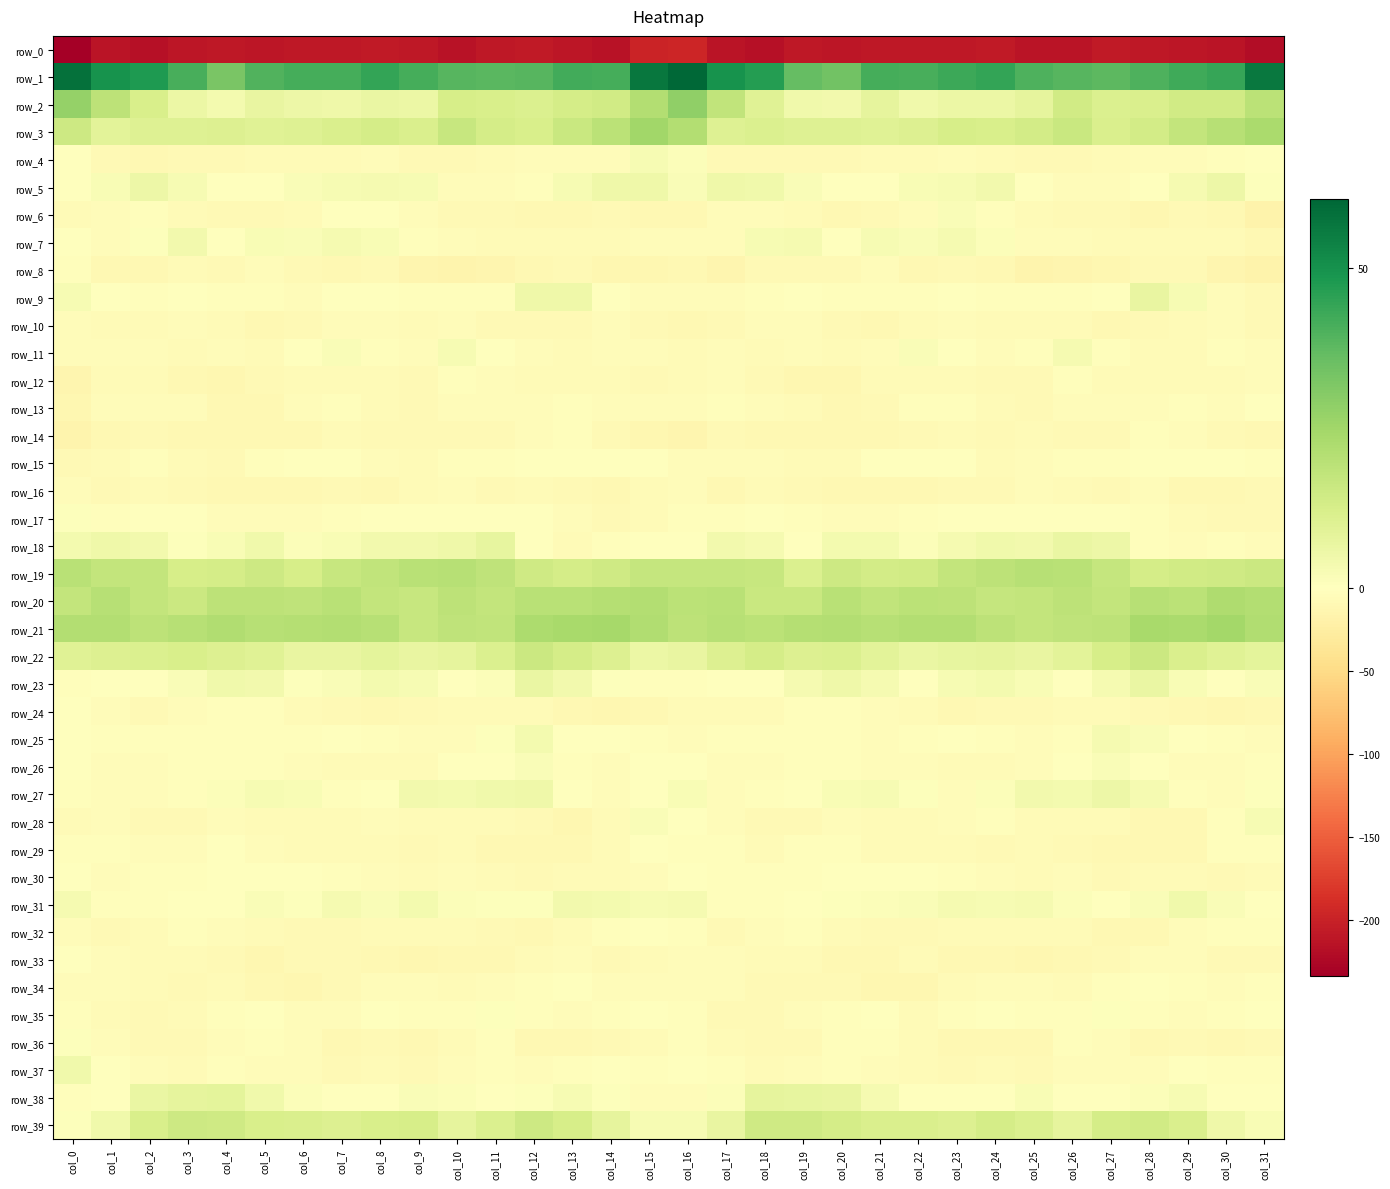

Reading left to right, transcribe all the data shown in this chart.

row_0: -233.4	-212.5	-216.9	-211.1	-209.1	-210.0	-208.9	-209.3	-207.3	-209.7	-214.6	-209.1	-207.8	-210.0	-213.4	-197.1	-196.8	-213.3	-215.7	-209.0	-209.9	-209.4	-209.1	-209.0	-206.9	-212.0	-213.3	-207.5	-208.8	-211.5	-211.8	-219.7
row_1: 58.0	49.4	47.5	40.9	32.3	39.6	41.5	41.7	44.4	41.7	38.5	38.1	38.6	42.2	41.7	56.8	60.8	49.5	46.8	36.1	33.9	41.5	41.0	42.8	44.4	40.1	38.6	37.8	39.9	42.3	43.9	56.1
row_2: 27.2	18.7	12.2	5.8	3.6	6.9	5.6	4.9	6.2	6.2	12.6	12.3	11.1	13.1	14.2	21.2	28.1	17.9	9.7	4.4	4.2	7.6	4.3	5.9	6.1	7.9	13.9	11.0	11.9	14.0	14.0	19.1
row_3: 14.9	9.0	10.2	10.3	10.5	9.9	10.4	11.6	13.2	11.9	16.4	12.9	12.1	16.0	19.2	25.1	21.3	10.2	11.1	10.1	10.1	9.9	10.8	12.6	12.2	13.7	15.8	11.8	13.4	17.5	20.1	22.8
row_4: -1.3	-8.8	-10.1	-8.1	-7.8	-7.2	-6.0	-6.4	-4.4	-7.9	-7.8	-6.6	-5.4	-4.0	-3.7	2.4	1.4	-8.8	-9.1	-7.9	-8.1	-6.2	-6.7	-4.8	-5.7	-8.0	-7.9	-5.8	-4.7	-4.2	-2.7	-1.3
row_5: -1.3	2.3	5.3	2.8	-0.9	-1.4	1.7	2.5	3.2	2.8	-4.1	-4.3	-3.1	2.5	5.1	5.0	1.6	5.0	4.3	1.6	-1.6	-0.4	2.3	2.5	3.9	0.4	-4.9	-3.8	-1.2	3.2	5.5	0.7
row_6: -6.2	-5.4	-3.1	-6.0	-9.0	-9.1	-6.5	0.3	-0.0	-5.0	-7.4	-8.8	-10.5	-9.4	-7.8	-10.3	-9.3	-4.5	-4.3	-6.7	-9.6	-8.3	-4.5	1.6	-2.0	-6.4	-8.0	-8.7	-11.3	-8.2	-9.8	-17.2
row_7: -1.0	-3.8	0.5	4.0	-0.2	2.1	1.7	3.1	2.3	-2.3	-4.4	-6.3	-6.5	-7.1	-5.7	-4.9	-4.9	-4.2	2.6	2.9	0.2	2.7	1.6	3.3	1.2	-4.2	-4.5	-6.5	-6.9	-6.7	-6.4	-9.5
row_8: -1.8	-10.5	-9.5	-6.4	-9.0	-4.7	-8.6	-10.6	-7.8	-14.6	-14.6	-13.2	-9.9	-7.7	-12.3	-12.2	-10.3	-13.0	-7.6	-7.4	-7.6	-4.9	-10.7	-9.0	-9.6	-15.8	-14.0	-12.2	-8.3	-8.8	-14.4	-17.0
row_9: 2.8	-1.6	-3.2	-0.3	-2.0	-2.1	-4.0	-0.8	-0.9	-3.4	-2.1	-2.5	5.0	5.0	-1.5	-5.4	-4.8	-4.5	-2.6	0.1	-2.9	-2.3	-3.4	0.1	-2.2	-2.7	-3.0	-0.4	7.0	2.8	-4.0	-9.0
row_10: -5.4	-6.9	-6.5	-3.8	-6.9	-9.6	-8.2	-5.3	-4.7	-7.1	-5.0	-8.6	-8.8	-7.5	-5.3	-7.5	-10.1	-8.8	-5.3	-4.1	-8.7	-9.2	-7.3	-4.7	-5.5	-6.2	-6.2	-9.4	-7.9	-6.9	-4.8	-7.6
row_11: -4.8	-4.5	-4.6	-6.0	-5.5	-6.4	-0.1	1.8	-3.2	-5.0	2.5	-0.4	-5.3	-6.5	-3.9	-4.9	-6.7	-4.8	-6.0	-5.4	-6.1	-4.6	1.7	0.3	-4.7	-2.7	3.0	-2.8	-5.9	-6.3	-2.8	-4.1
row_12: -13.6	-6.3	-7.2	-9.8	-12.6	-8.6	-5.6	-7.2	-6.5	-8.9	-3.3	-4.8	-6.5	-6.3	-6.2	-8.3	-7.1	-5.5	-8.7	-11.0	-11.8	-6.5	-6.2	-6.9	-7.6	-7.5	-2.5	-6.1	-6.4	-6.2	-5.9	-5.4
row_13: -11.1	-3.7	-4.4	-4.8	-9.6	-9.7	-5.0	-2.7	-5.5	-8.3	-5.1	-4.5	-5.4	-2.8	-4.5	-5.2	-4.3	-3.1	-4.8	-6.1	-10.4	-8.2	-3.4	-3.5	-6.9	-7.5	-4.1	-5.5	-4.3	-2.8	-4.1	0.0
row_14: -16.2	-10.2	-8.5	-10.5	-10.3	-10.0	-9.6	-5.5	-8.7	-8.1	-7.4	-8.7	-5.2	-3.1	-7.8	-12.3	-14.1	-8.5	-10.1	-10.2	-9.8	-10.7	-7.7	-6.3	-9.0	-7.3	-8.2	-8.4	-3.1	-4.8	-8.5	-9.8
row_15: -7.5	-6.5	-3.6	-5.9	-8.2	-2.2	-0.4	-0.0	-4.4	-5.9	-1.9	-2.7	-0.8	-0.4	-1.0	-1.8	-4.1	-5.2	-4.1	-7.2	-6.8	-0.6	-0.4	-1.1	-5.7	-4.4	-2.1	-2.7	0.4	-1.0	-0.7	-2.7
row_16: -5.0	-8.9	-6.7	-7.7	-10.0	-10.3	-10.3	-8.7	-9.6	-6.7	-4.6	-8.9	-5.5	-7.8	-10.5	-7.1	-5.2	-9.4	-6.2	-8.8	-10.1	-10.3	-9.6	-8.9	-9.0	-5.0	-6.4	-8.5	-4.8	-9.3	-10.1	-8.3
row_17: 0.9	-2.2	-0.3	-0.9	-3.7	-4.4	-3.8	-2.2	-1.3	-1.6	-1.1	-1.0	-1.4	-5.4	-8.2	-5.6	-3.5	-2.8	0.2	-2.0	-4.1	-4.2	-3.0	-1.8	-1.4	-1.4	-1.0	-1.3	-2.4	-6.3	-8.6	-8.9
row_18: 3.8	4.8	4.1	0.8	2.0	4.6	1.2	2.3	4.2	3.9	5.2	7.5	-0.4	-5.6	-3.6	-1.6	0.1	4.2	2.9	0.4	3.6	3.6	1.1	3.2	4.4	3.8	6.6	5.3	-3.5	-4.5	-3.6	-3.7
row_19: 19.6	17.5	17.2	12.8	13.1	15.0	12.7	16.5	17.9	19.7	20.1	18.5	14.4	13.0	14.5	16.7	17.1	16.9	16.5	11.2	15.1	13.4	14.0	17.2	18.7	20.1	19.9	16.9	13.3	14.0	14.7	15.5
row_20: 17.5	20.0	17.2	15.2	18.6	18.7	18.5	19.6	17.4	16.5	18.8	17.6	19.6	19.5	20.9	21.3	19.1	19.7	15.8	16.0	19.6	17.9	19.4	18.9	16.8	17.5	18.7	17.6	20.3	19.4	22.1	20.9
row_21: 21.3	21.4	18.8	20.1	21.4	20.0	20.8	21.2	20.2	16.3	18.4	17.8	22.3	23.6	23.9	21.4	19.0	20.3	19.2	20.5	21.2	20.0	21.3	21.1	18.6	17.1	18.1	18.7	23.7	23.0	24.5	21.8
row_22: 9.6	10.8	11.4	12.3	10.8	9.8	7.0	6.8	8.1	6.7	7.6	11.4	15.2	13.2	10.8	5.8	7.0	10.7	12.8	10.9	11.1	8.6	6.4	7.6	7.9	6.9	8.8	12.6	15.4	11.8	9.9	8.4
row_23: -2.8	-1.2	-1.1	1.8	4.6	4.2	0.8	1.7	3.6	2.8	0.1	1.2	6.4	4.0	0.9	-1.9	-2.7	-0.7	-0.6	3.1	5.0	3.3	0.1	2.8	3.6	2.2	-0.5	3.2	6.4	2.3	0.4	1.5
row_24: -1.2	-5.2	-8.0	-3.8	-2.2	-2.7	-5.8	-8.2	-9.7	-7.5	-7.1	-5.8	-7.0	-10.5	-11.3	-10.6	-5.6	-6.9	-6.5	-2.8	-2.0	-3.7	-6.7	-9.5	-8.7	-7.4	-6.4	-5.9	-8.8	-10.8	-12.1	-10.6
row_25: -0.6	-2.4	-3.2	-1.9	-2.7	-3.5	-3.5	-1.0	-2.7	-4.2	-4.4	0.8	3.5	-0.4	-1.2	-2.5	-4.0	-3.3	-2.3	-2.2	-2.6	-4.3	-1.8	-1.7	-2.9	-4.8	-3.0	2.9	1.7	-0.6	-2.1	-4.4
row_26: -0.7	-3.7	-5.3	-3.6	-2.1	-3.4	-4.9	-6.0	-7.2	-5.5	-1.4	0.2	1.7	-2.9	-4.6	-1.6	-1.6	-5.4	-4.3	-3.2	-2.2	-4.0	-4.9	-7.2	-6.8	-3.8	-1.0	1.5	0.3	-3.9	-4.5	-2.0
row_27: -2.0	-3.9	-4.3	-1.9	1.0	2.6	2.0	-2.5	-1.5	3.9	3.6	4.6	4.8	-1.8	-4.7	-0.2	1.9	-5.1	-2.7	-1.4	2.0	2.7	0.7	-3.7	1.1	4.2	3.4	5.4	3.1	-3.4	-4.5	0.6
row_28: -6.5	-4.6	-7.3	-8.8	-5.4	-6.0	-7.2	-6.0	-3.6	-5.7	-6.2	-5.6	-8.0	-11.1	-6.6	1.7	-0.4	-4.8	-8.1	-8.1	-4.9	-6.8	-6.8	-5.4	-3.6	-6.8	-5.8	-6.3	-9.2	-10.5	-3.4	2.6
row_29: -3.5	-3.3	-5.3	-5.0	-1.6	-4.8	-6.6	-6.6	-7.1	-7.5	-6.9	-9.1	-9.4	-10.6	-5.6	-0.5	-1.9	-3.3	-6.0	-3.4	-2.2	-6.1	-6.1	-7.2	-7.3	-7.3	-7.8	-9.3	-10.1	-9.6	-3.4	-2.7
row_30: -1.4	-4.0	-3.4	-3.2	-0.2	-0.9	-0.7	-2.5	-4.3	-6.3	-4.7	-6.0	-7.8	-5.5	-6.7	-4.8	-1.4	-3.4	-3.5	-1.8	-0.5	-0.9	-1.2	-3.1	-5.2	-6.1	-4.1	-7.4	-7.2	-5.7	-7.4	-6.8
row_31: 2.9	-2.5	-2.9	-1.0	0.3	1.8	0.8	3.3	1.9	3.5	1.4	0.6	0.8	3.9	3.4	2.8	2.9	-2.5	-2.1	-0.5	0.9	1.1	1.8	3.1	2.5	2.9	1.2	0.2	1.7	4.4	1.6	-0.2
row_32: -4.2	-7.4	-6.2	-2.4	-4.2	-7.1	-7.8	-7.4	-6.4	-6.9	-5.9	-9.1	-10.6	-5.9	-2.4	-0.5	-2.5	-7.5	-4.0	-2.6	-5.8	-7.4	-7.7	-6.7	-6.8	-6.3	-6.7	-10.4	-9.5	-4.0	-2.5	-3.1
row_33: 0.2	-3.7	-7.0	-6.8	-8.8	-11.2	-7.3	-8.6	-10.1	-11.9	-9.2	-9.3	-6.3	-4.3	-7.9	-5.6	-3.8	-5.2	-7.1	-7.0	-10.6	-9.8	-7.2	-9.3	-10.9	-11.0	-9.2	-9.0	-4.4	-5.5	-8.8	-7.5
row_34: -4.5	-4.6	-6.3	-8.6	-6.9	-9.7	-12.1	-8.0	-4.2	-4.3	-6.4	-4.3	-2.0	-1.6	-3.7	-4.6	-5.4	-5.1	-7.8	-7.9	-7.5	-11.2	-11.6	-5.8	-4.1	-4.7	-6.4	-3.5	-1.3	-2.2	-4.7	-3.5
row_35: -2.9	-5.6	-8.4	-5.8	-3.4	-1.4	-4.1	-5.3	-1.7	-2.0	-3.5	0.7	-1.8	-4.7	-3.5	-1.8	-2.8	-7.4	-7.7	-4.7	-3.0	-1.4	-5.7	-3.4	-1.8	-2.9	-1.8	0.6	-3.6	-4.3	-3.3	-0.9
row_36: 0.7	-3.9	-8.9	-8.3	-4.4	-2.3	-5.2	-10.2	-8.8	-10.7	-6.4	-2.9	-9.2	-9.5	-9.0	-7.2	-3.0	-6.8	-9.1	-7.4	-3.5	-2.6	-7.2	-10.0	-9.1	-10.8	-3.1	-4.9	-10.9	-8.7	-9.3	-7.4
row_37: 4.4	-0.7	-4.7	-5.9	-2.9	-3.7	-4.9	-8.0	-6.9	-8.0	-5.3	-3.4	-5.3	-2.2	-1.7	-2.8	-0.4	-3.2	-5.8	-5.3	-3.0	-3.7	-6.4	-7.5	-7.3	-8.0	-3.8	-3.8	-5.2	-1.0	-2.7	-2.1
row_38: -2.5	-0.4	6.4	7.7	8.2	4.3	1.1	-0.3	-0.3	1.8	1.0	-0.2	0.9	2.4	0.8	-3.8	-3.7	1.2	7.7	7.4	7.0	3.1	0.3	-0.4	0.4	2.1	0.1	0.3	1.2	2.5	-0.6	-1.7
row_39: 0.7	4.7	12.3	15.1	14.3	11.9	11.7	10.6	12.2	12.7	7.8	11.0	14.8	12.6	7.6	2.6	2.7	6.8	14.4	14.6	13.1	11.5	11.6	10.9	13.0	11.0	7.9	13.2	13.9	11.5	5.1	2.1